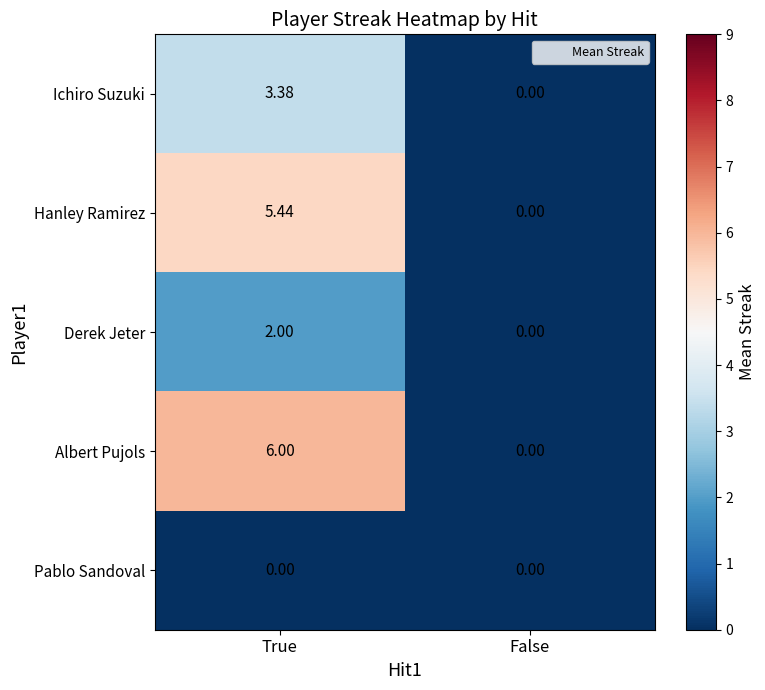

Which series has the largest total across all categories?

Albert Pujols